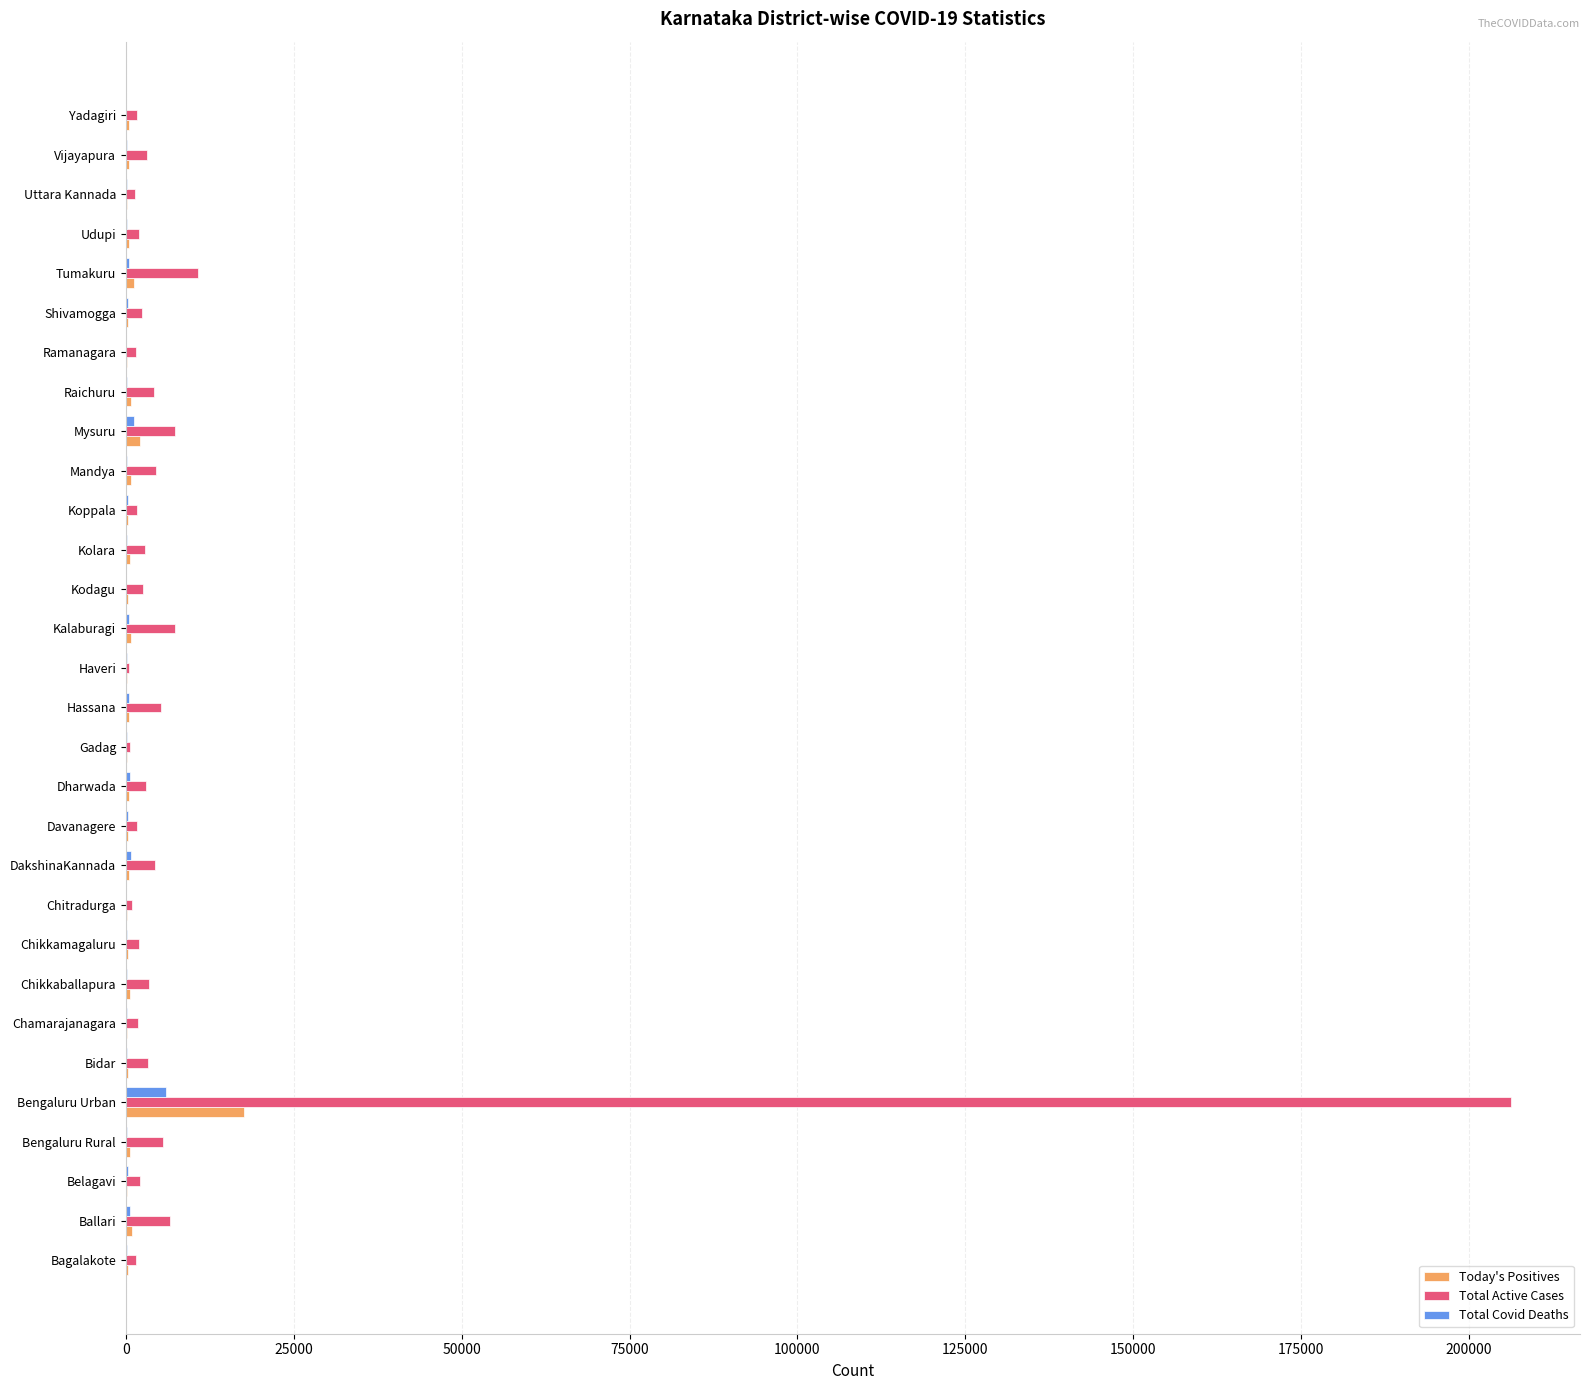

Which series has the largest total across all categories?

Total Active Cases